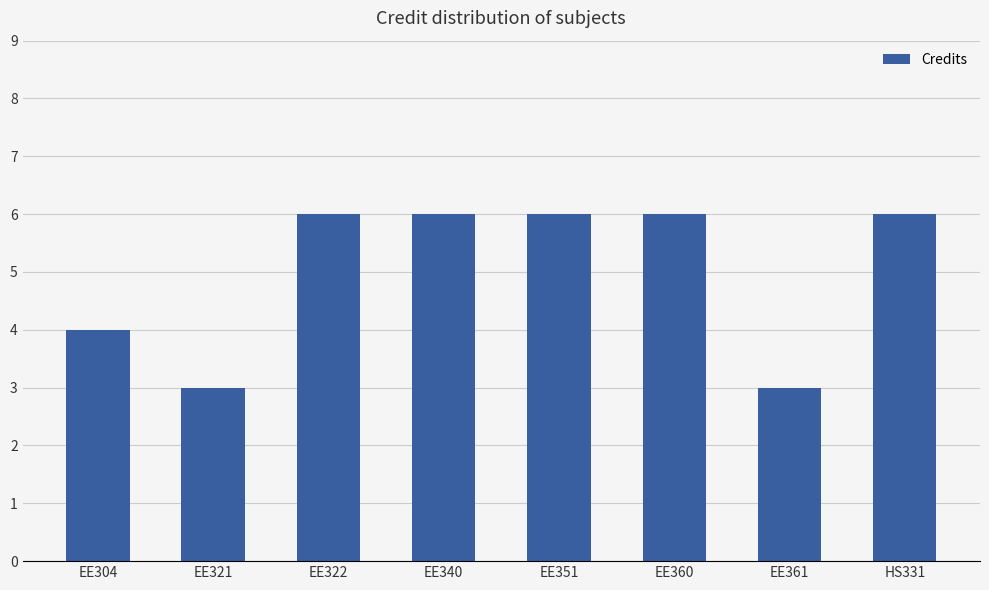

True or false: the data shows 4 at EE321.

False